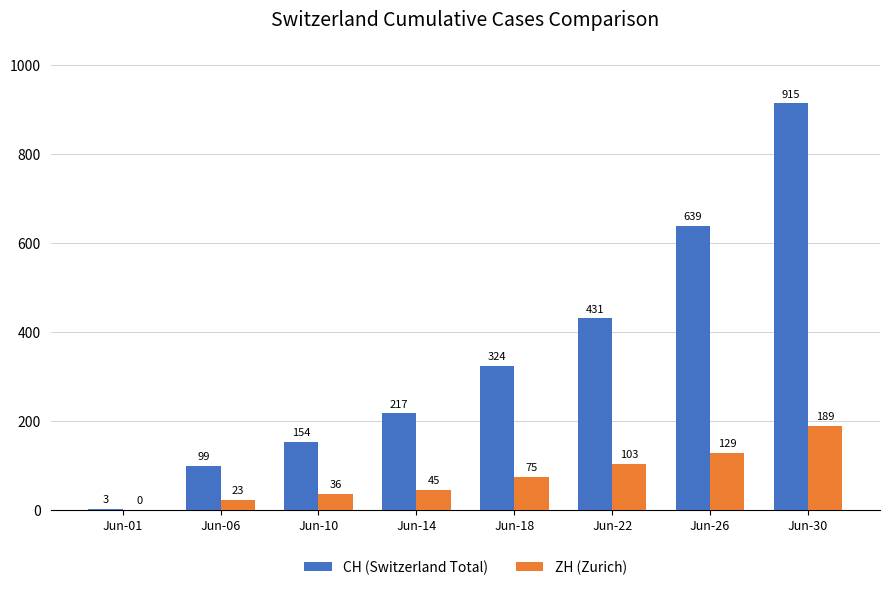

Count the number of data series in this chart.

2